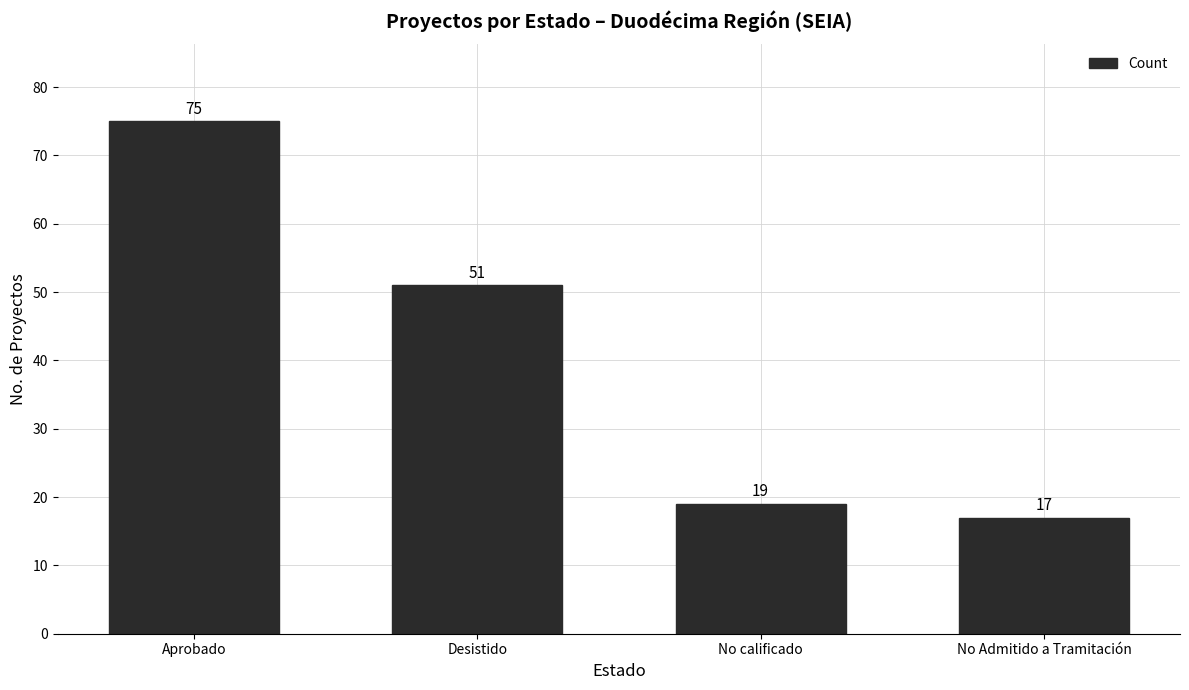

Between No Admitido a Tramitación and Aprobado, which is larger?

Aprobado